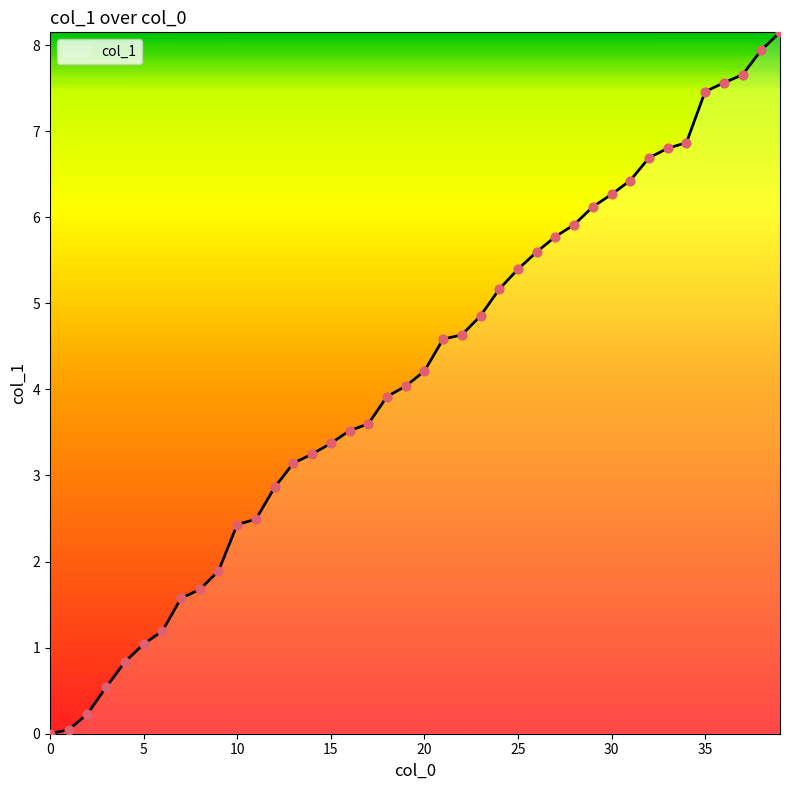

What is the greatest value displayed?

8.1